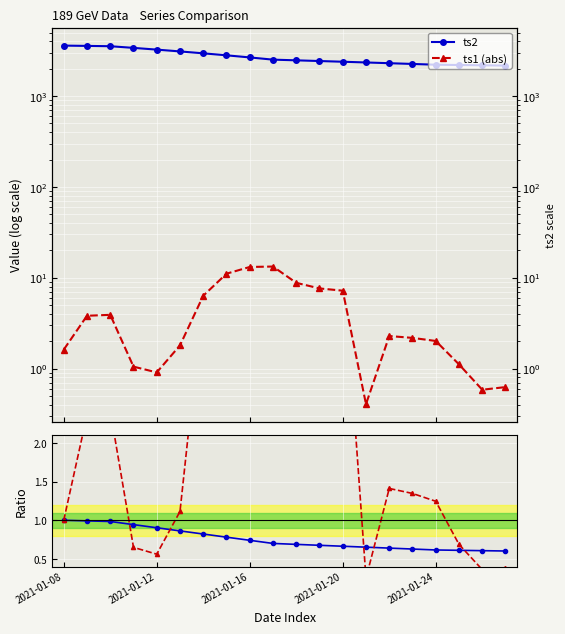

What is the total value across all series at 2021-01-20?

2403.6